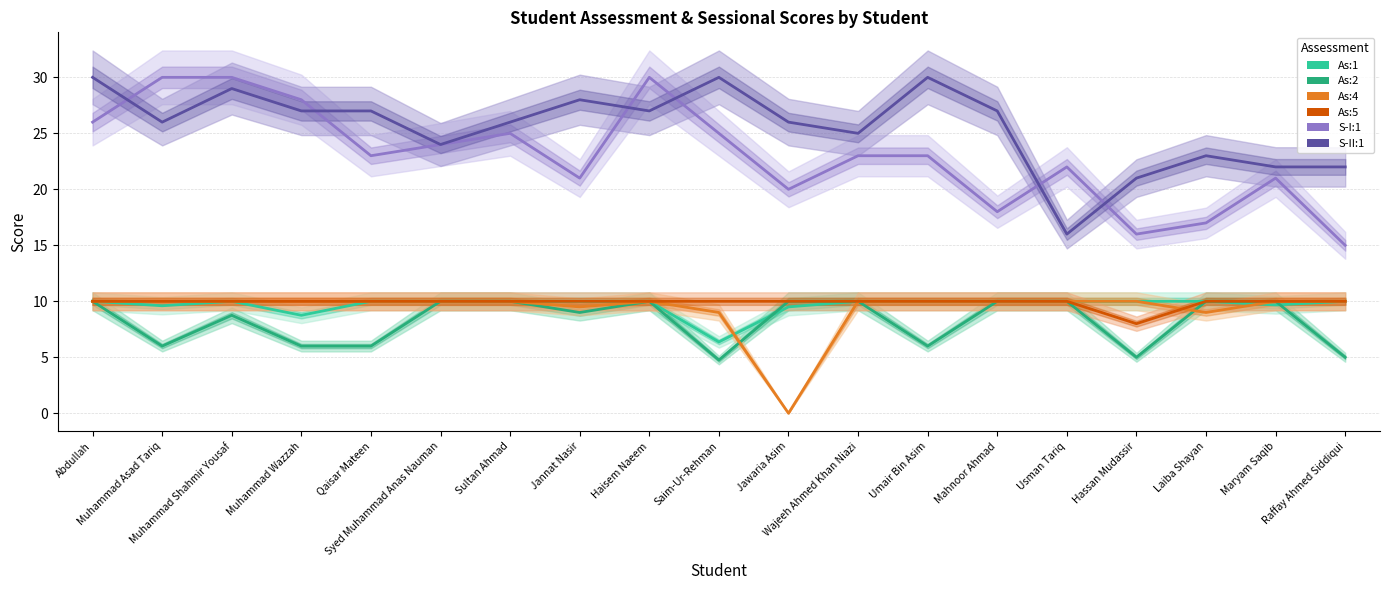

What is the sum of all As:4 values?

177.5